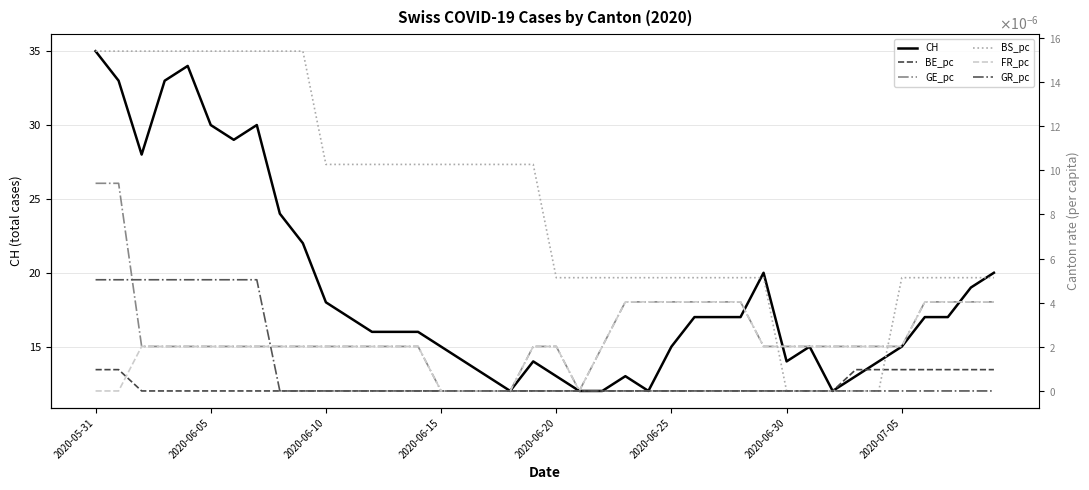

What is the average value of the CH series?

19